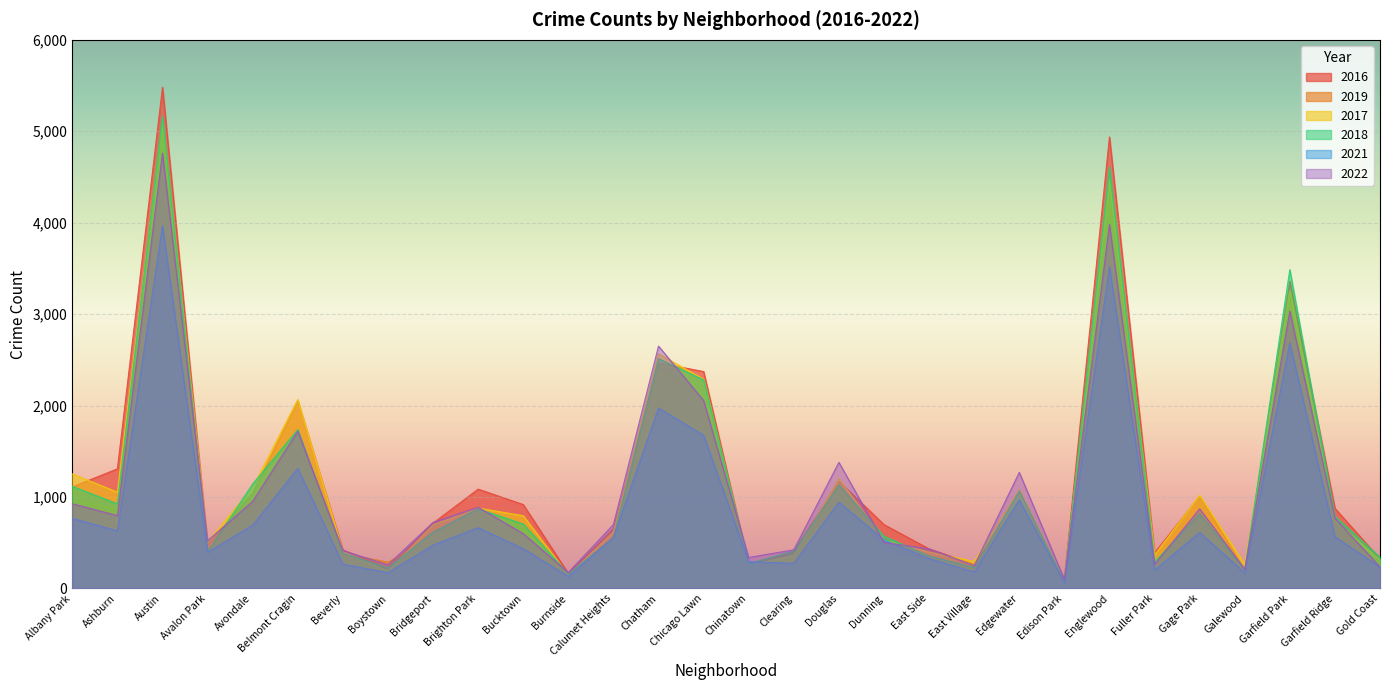

How many interior local peaks does the 2022 series have?

9